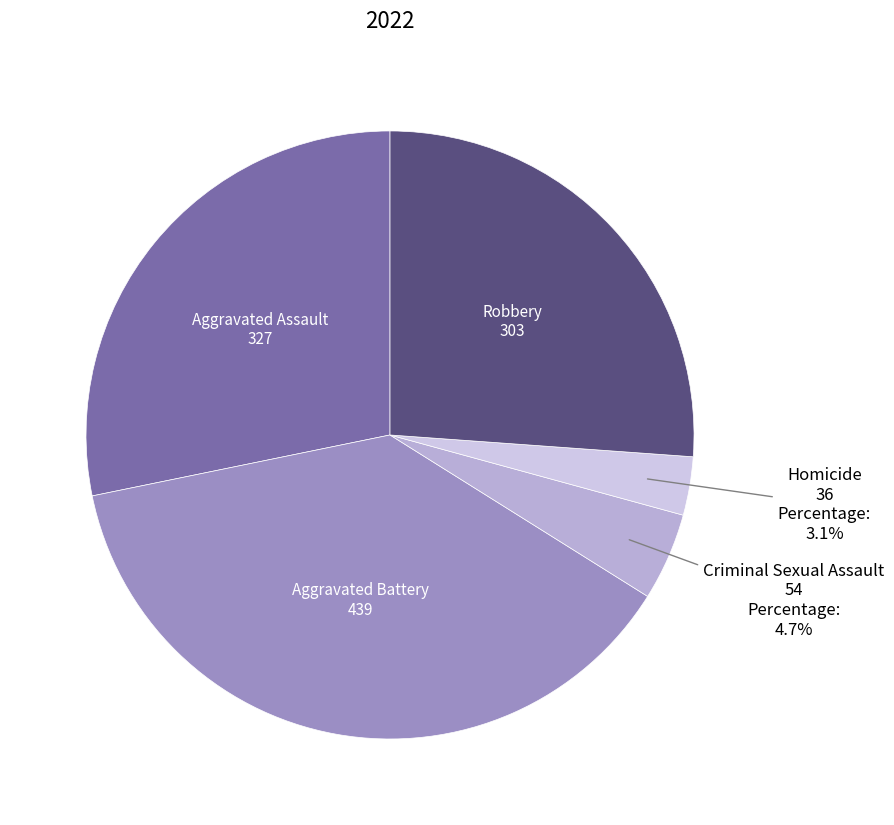

Count the number of slices in the pie.

5